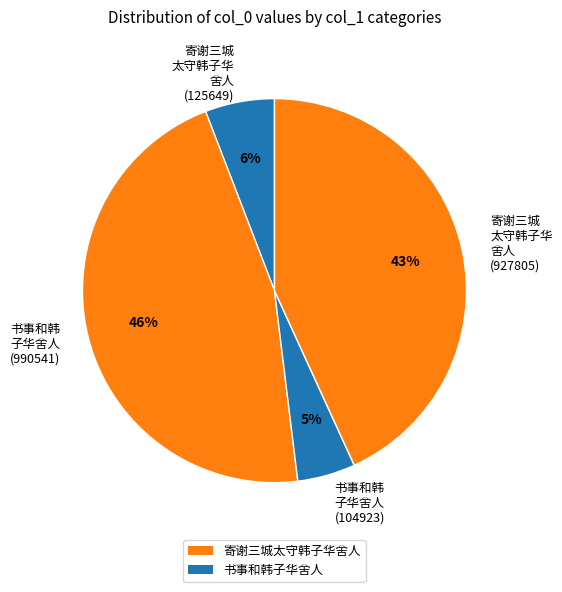

To the nearest percent, what is the difference between the largest and smallest slice percentages?

41%